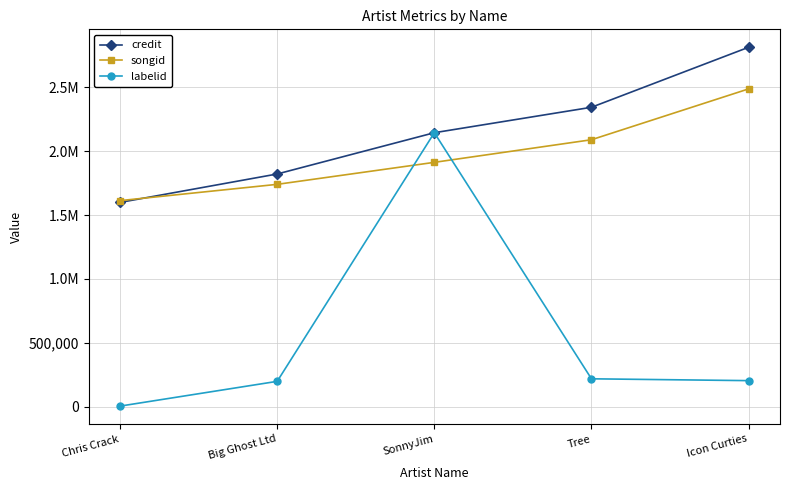

What are all the series names shown in the legend?

credit, songid, labelid